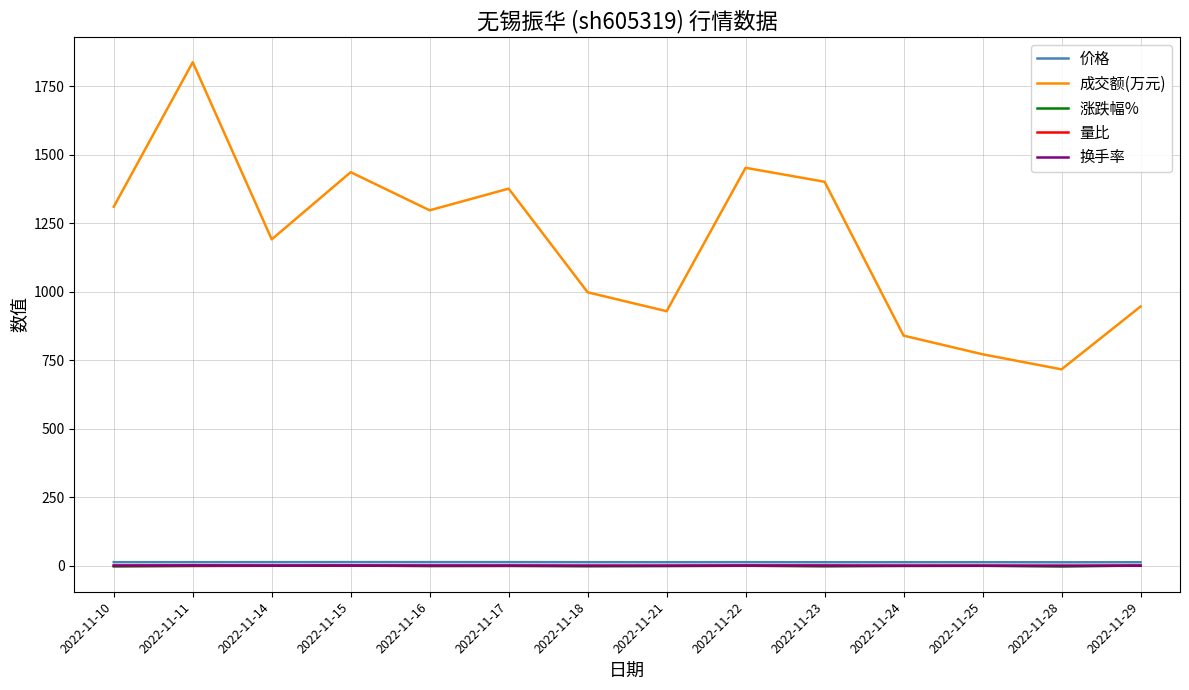

At which category is the sum across all series the highest?

2022-11-11